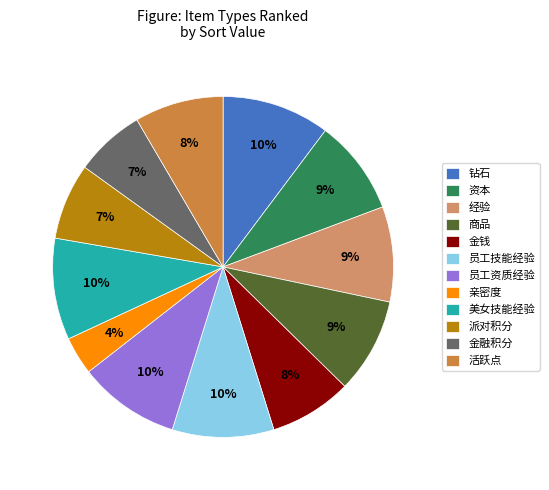

Is there a majority slice in this chart?

No